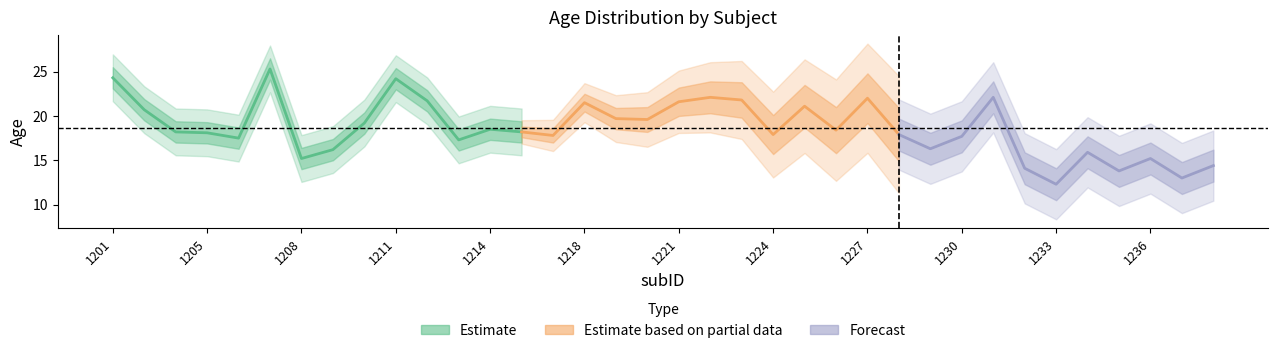

What is the change in value from 1225 to 1227?

+0.9